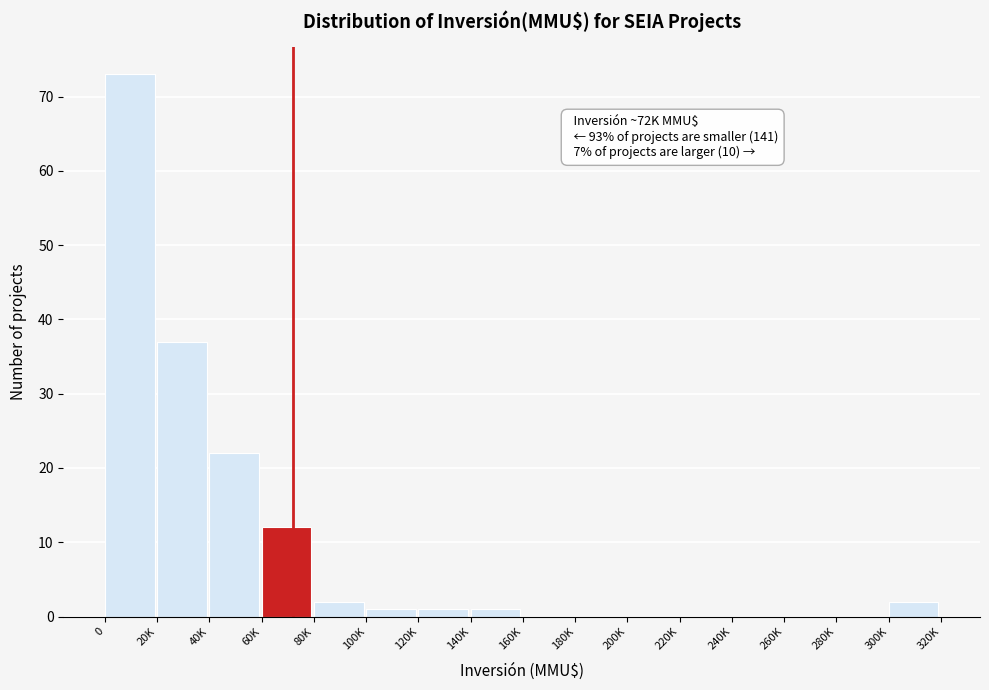

Reading right to left, list all the values displayed in this chart.

300K=2	280K=0	260K=0	240K=0	220K=0	200K=0	180K=0	160K=0	140K=1	120K=1	100K=1	80K=2	60K=12	40K=22	20K=37	0=73